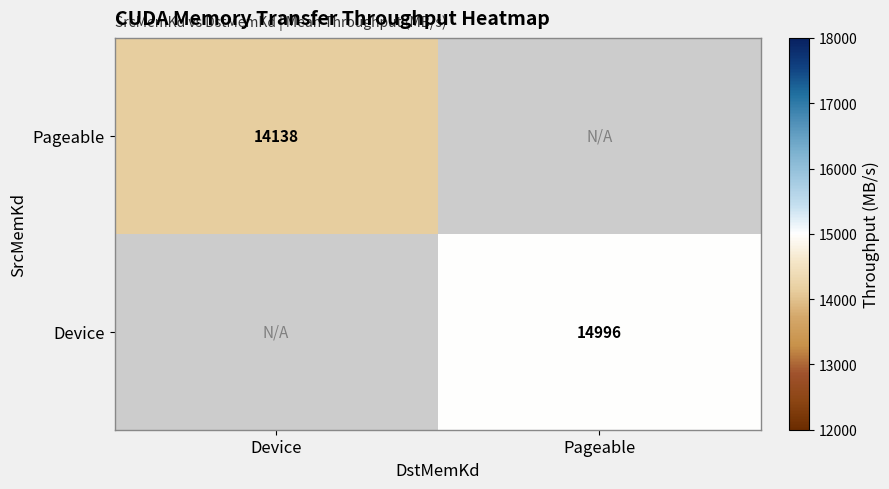

Is the value of Device at Pageable greater than the value of Pageable at Device?

Yes